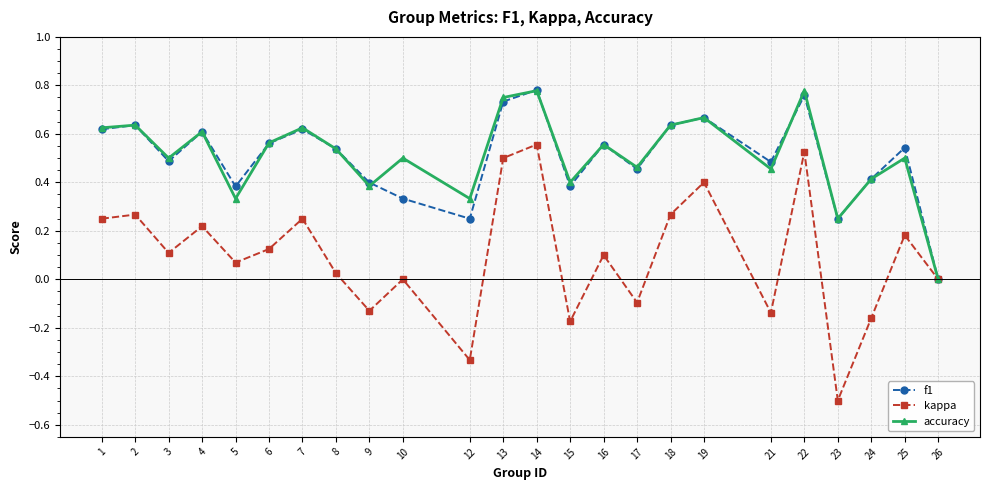

True or false: f1 has a value of 0.2 at 15.

False